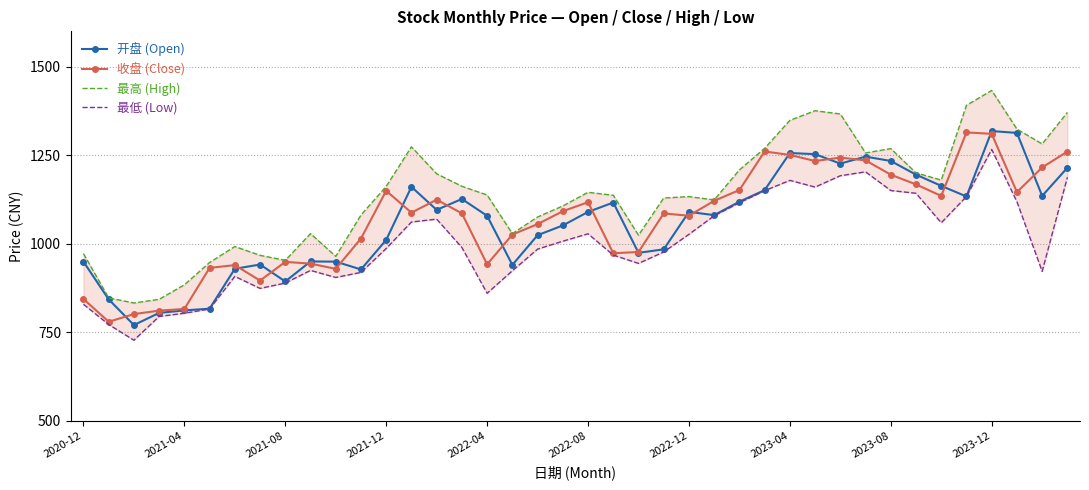

At how many categories does at least one series exceed 1349?

5